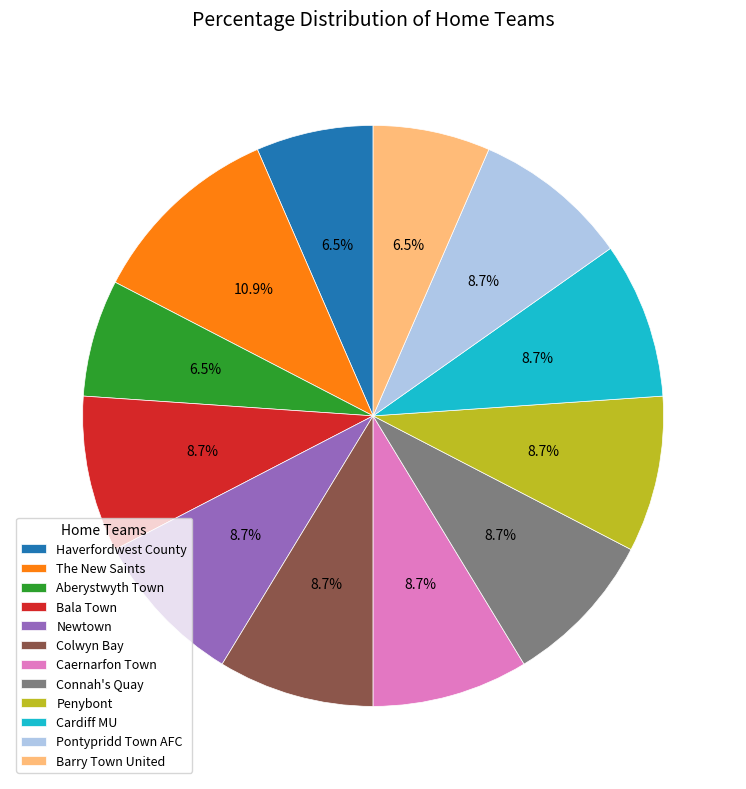

What is the total percentage of Newtown and Cardiff MU?

17.4%